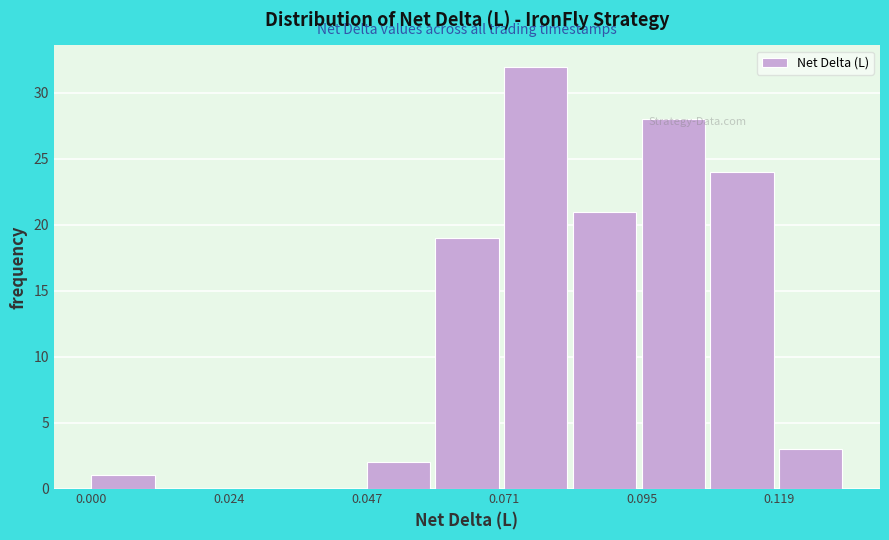

Around what value on the x-axis is the tallest bar? Give the approximate position of its centre, as read against the axis.

0.075